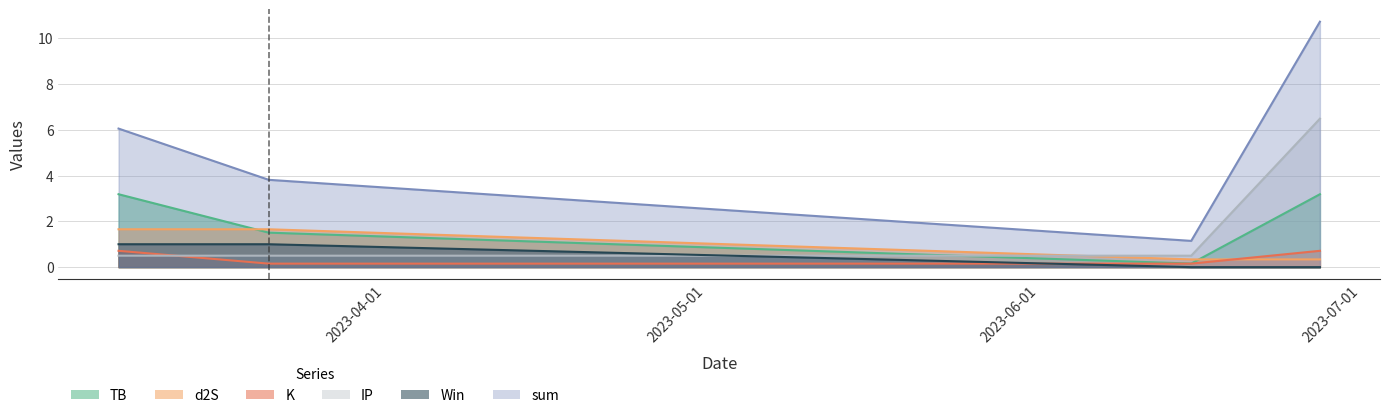

What are all the series names shown in the legend?

sum, TB, d2S, K, IP, Win